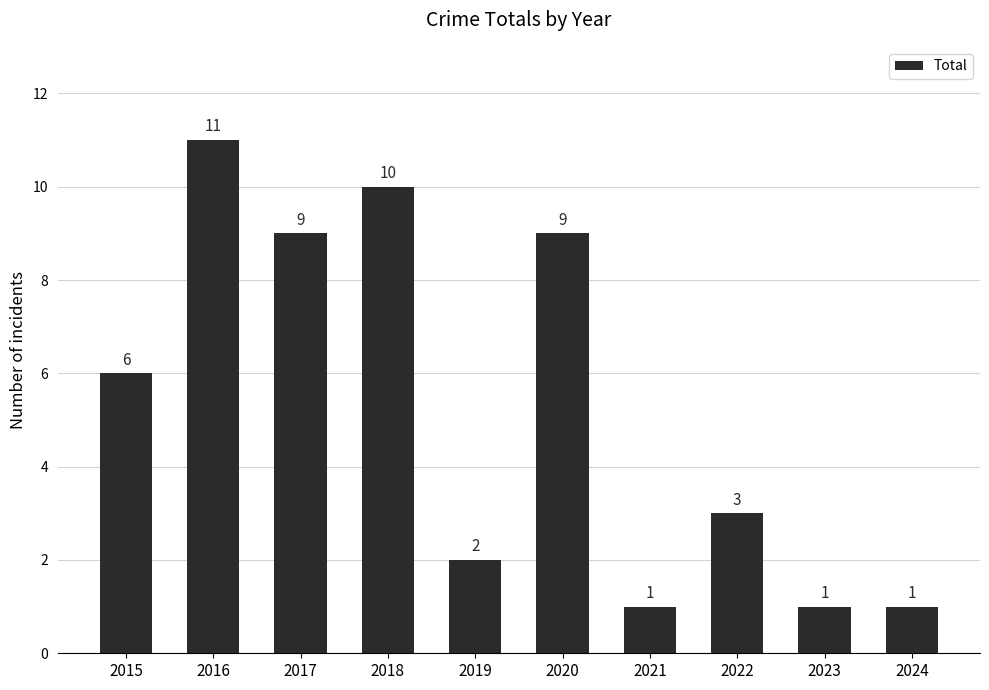

Is it true that the value at 2020 is 9?

True